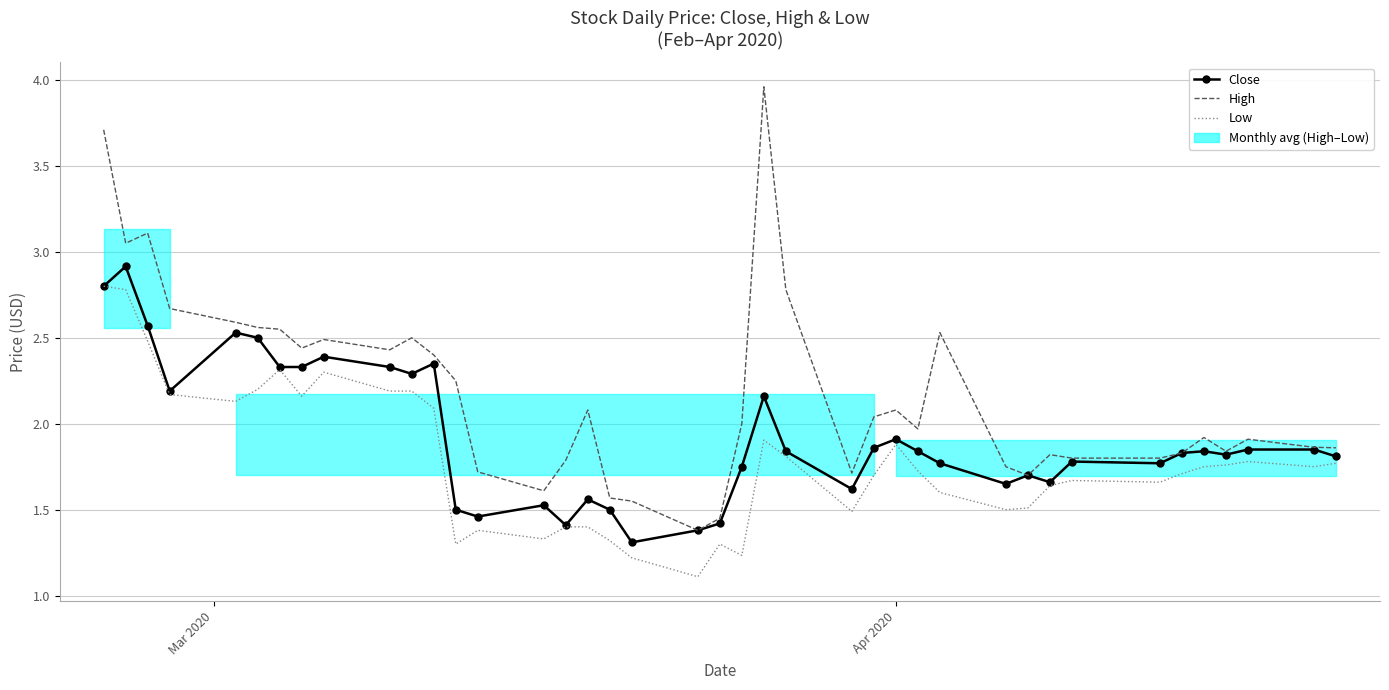

True or false: High has more than 0 points higher than both neighbors.

True